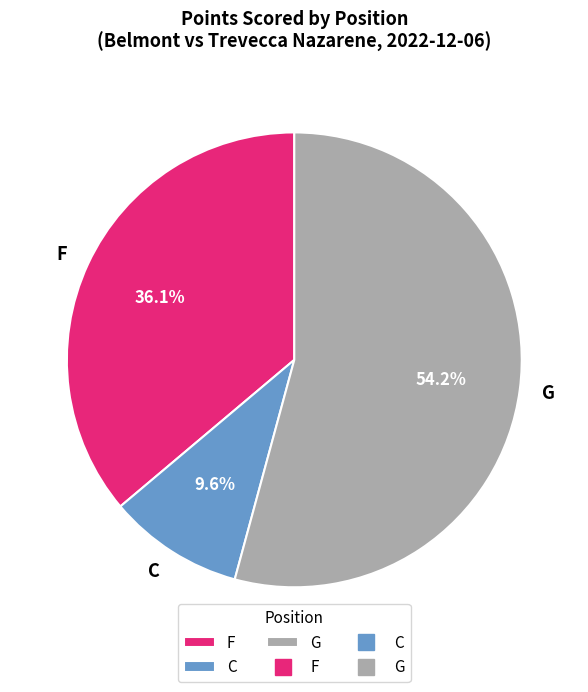

To the nearest percent, what is the difference between the largest and smallest slice percentages?

45%